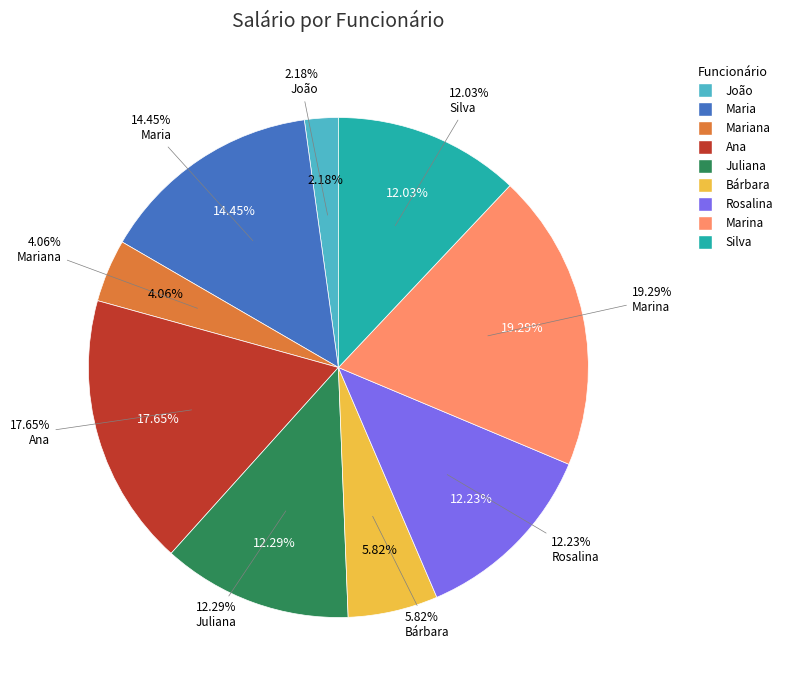

Which category has the biggest portion of the pie?

Marina